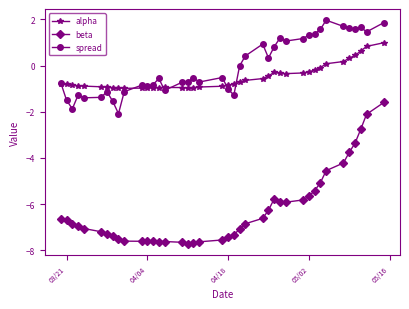

What are all the series names shown in the legend?

alpha, beta, spread